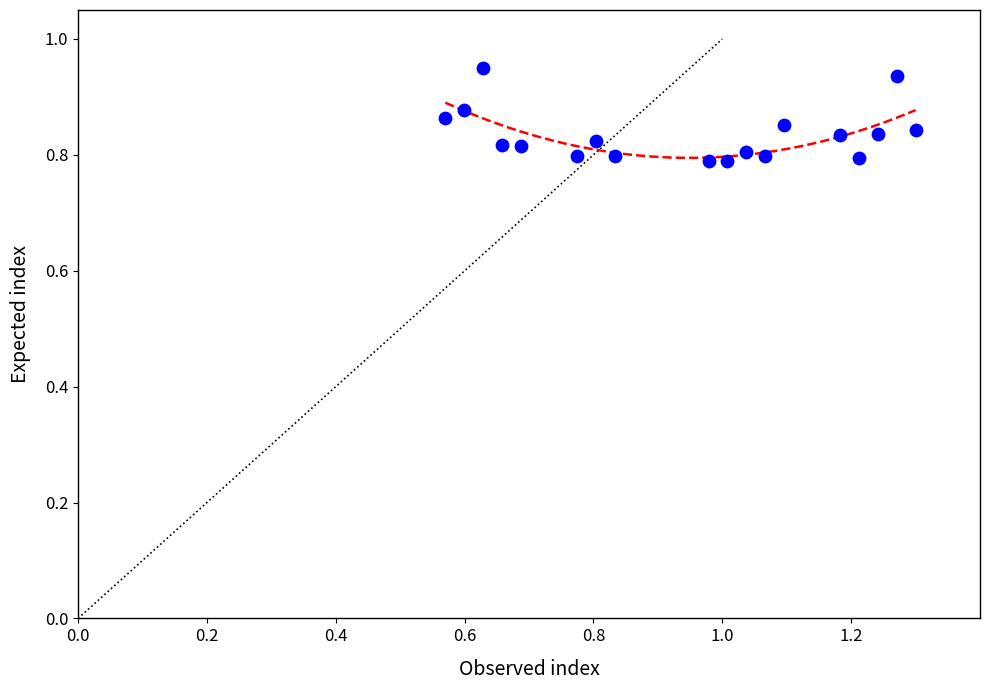

What is the range of X values (max minus min)?

0.7